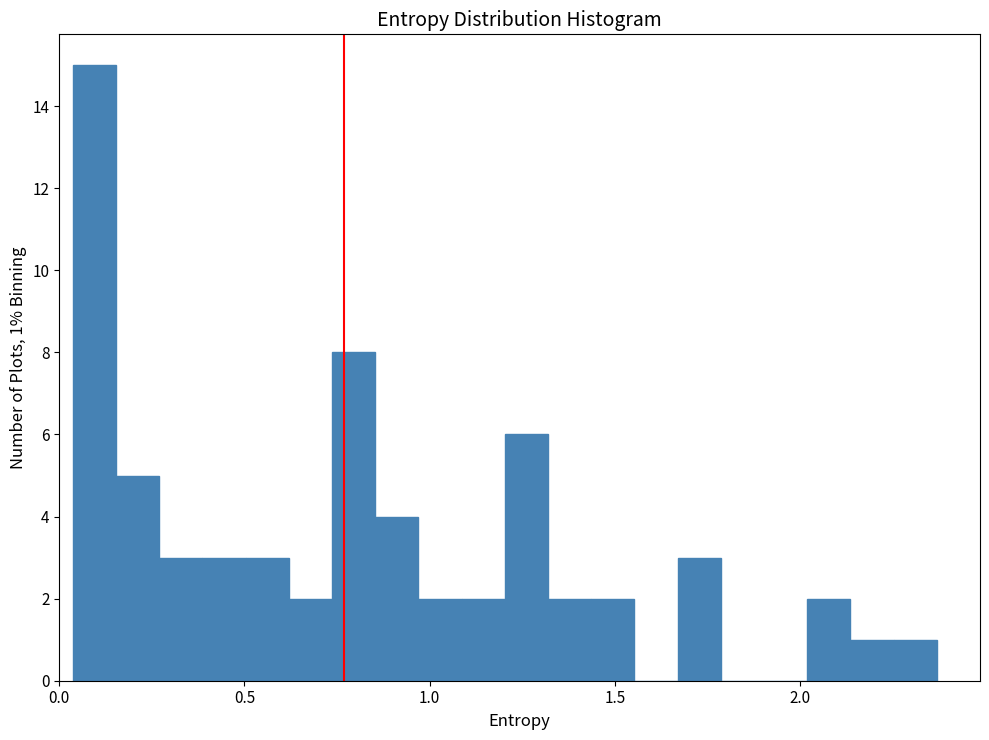

Around what value on the x-axis is the tallest bar? Give the approximate position of its centre, as read against the axis.

0.10